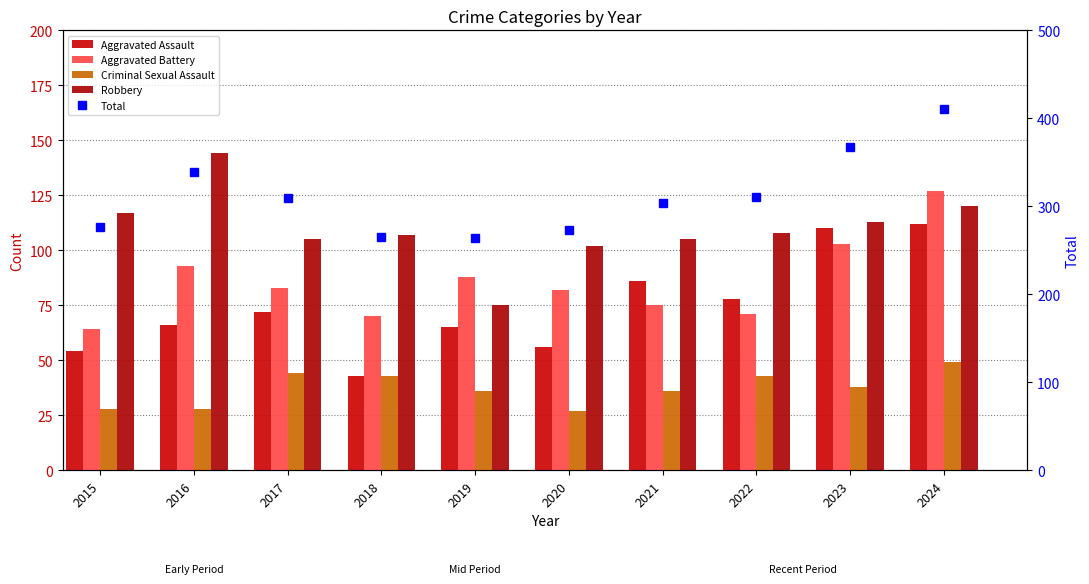

What is the total value across all series at 2017?

613